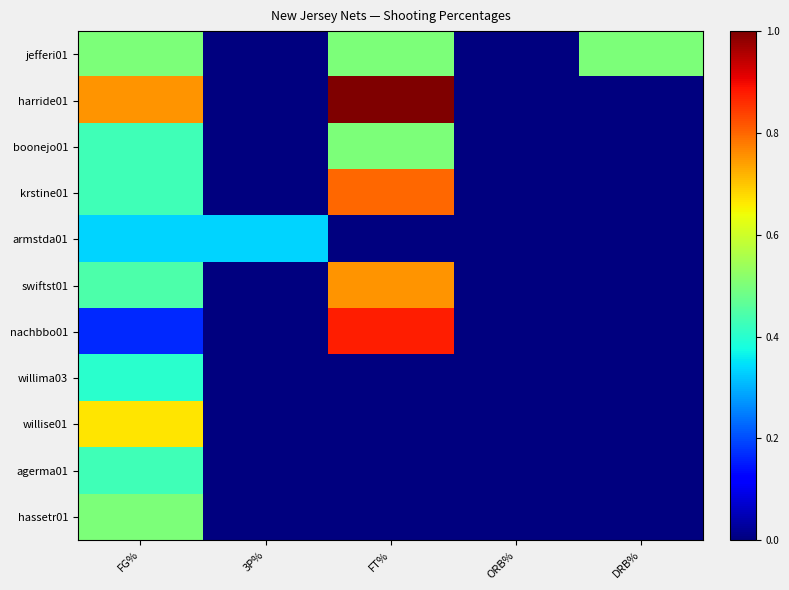

List the series in order of their peak value, lowest first.

armstda01, willima03, agerma01, jefferi01, boonejo01, hassetr01, willise01, swiftst01, krstine01, nachbbo01, harride01